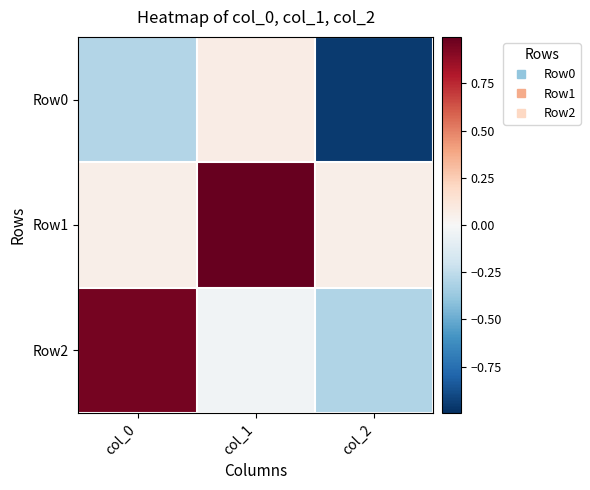

Reading left to right, transcribe all the data shown in this chart.

Row0: col_0=-0.3	col_1=0.1	col_2=-1.0
Row1: col_0=0.1	col_1=1.0	col_2=0.1
Row2: col_0=1.0	col_1=-0.0	col_2=-0.3